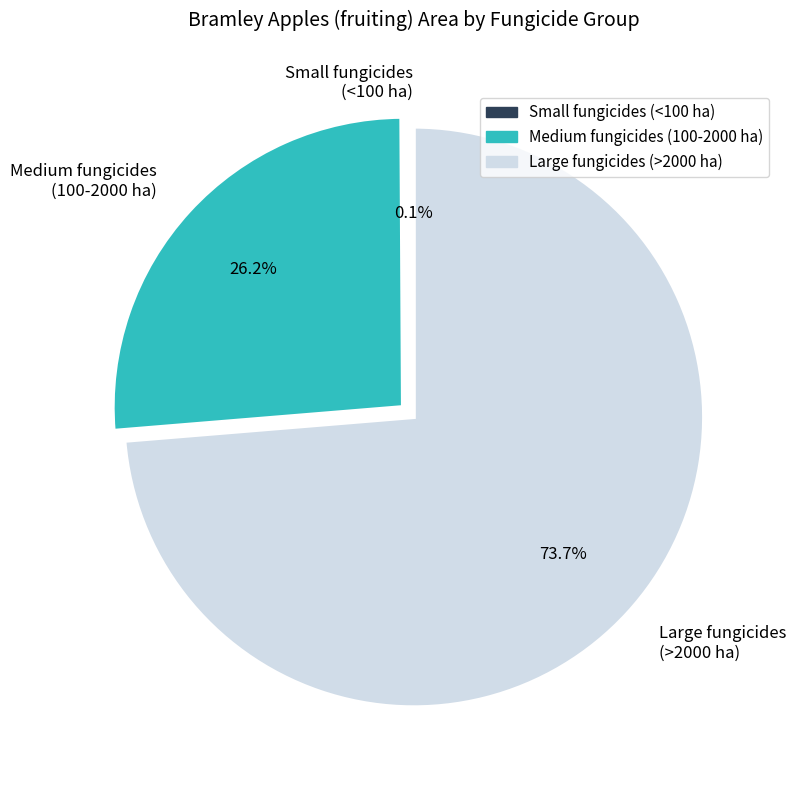

Does any single category account for the majority?

Yes